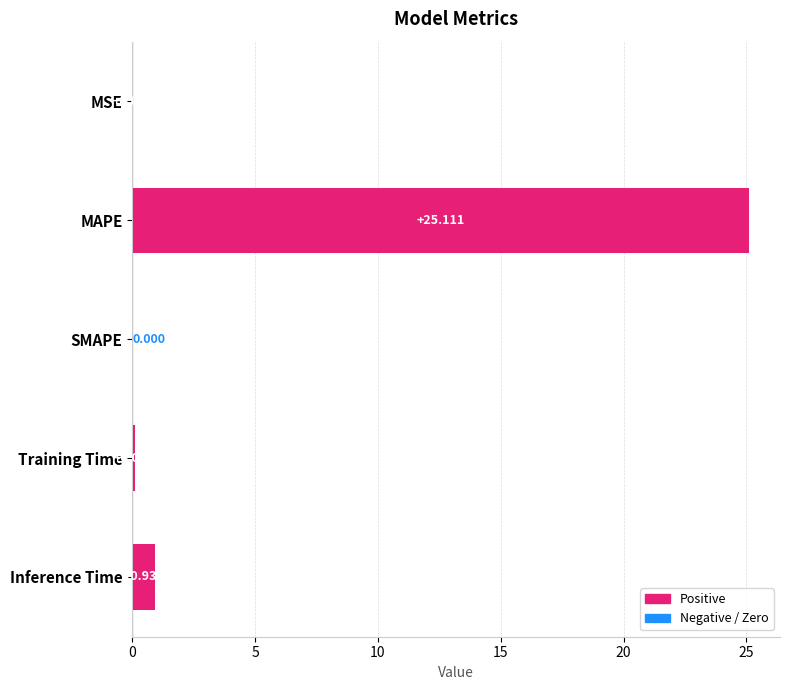

Which category has the highest value across all series?

MAPE